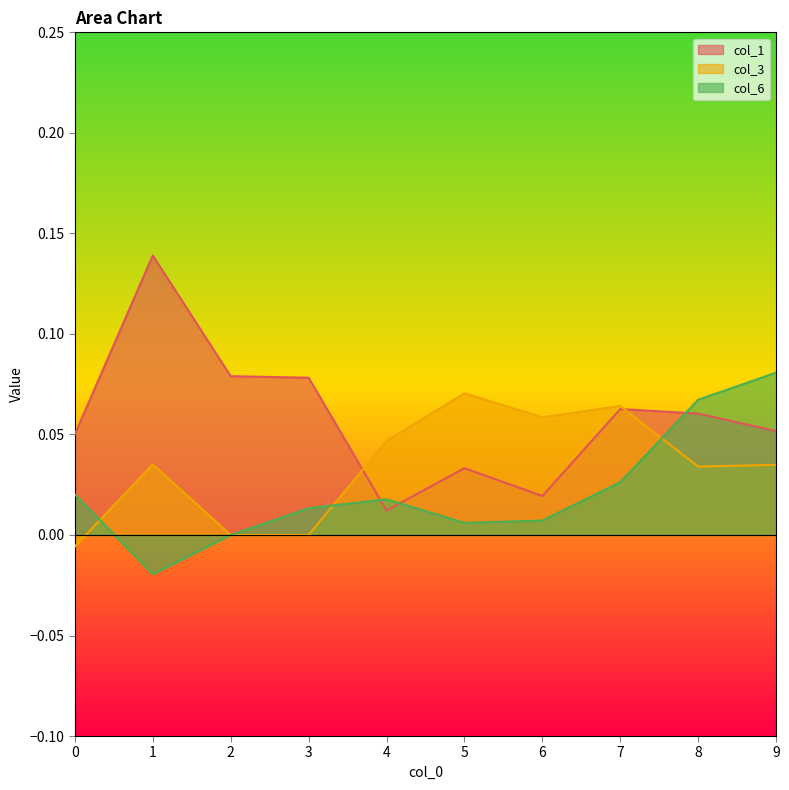

What are all the series names shown in the legend?

col_1, col_3, col_6